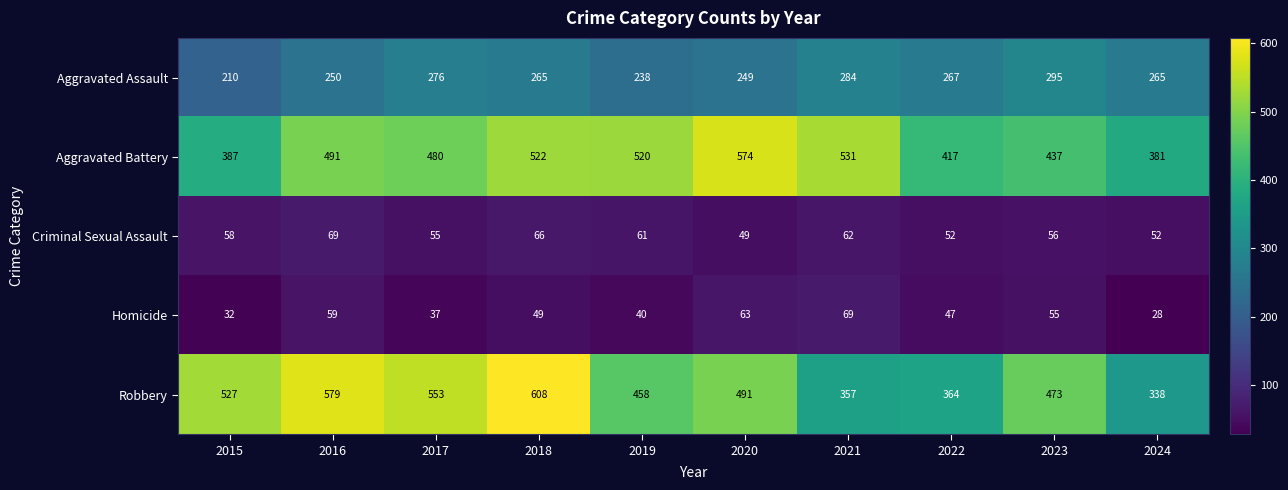

At which category is the sum across all series the highest?

2018